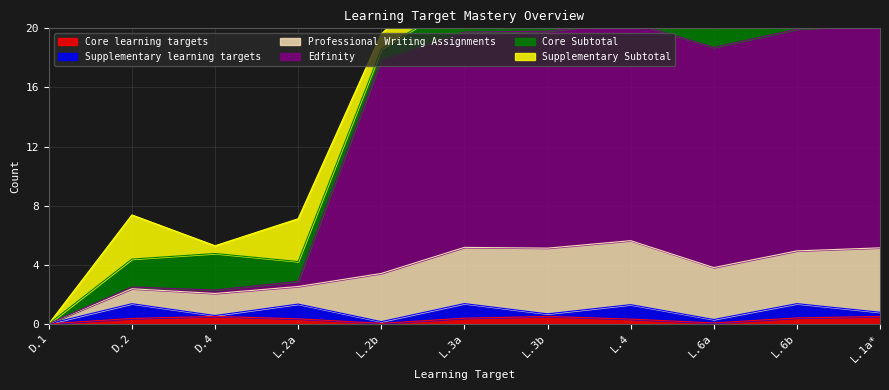

Does the chart have visible grid lines?

Yes